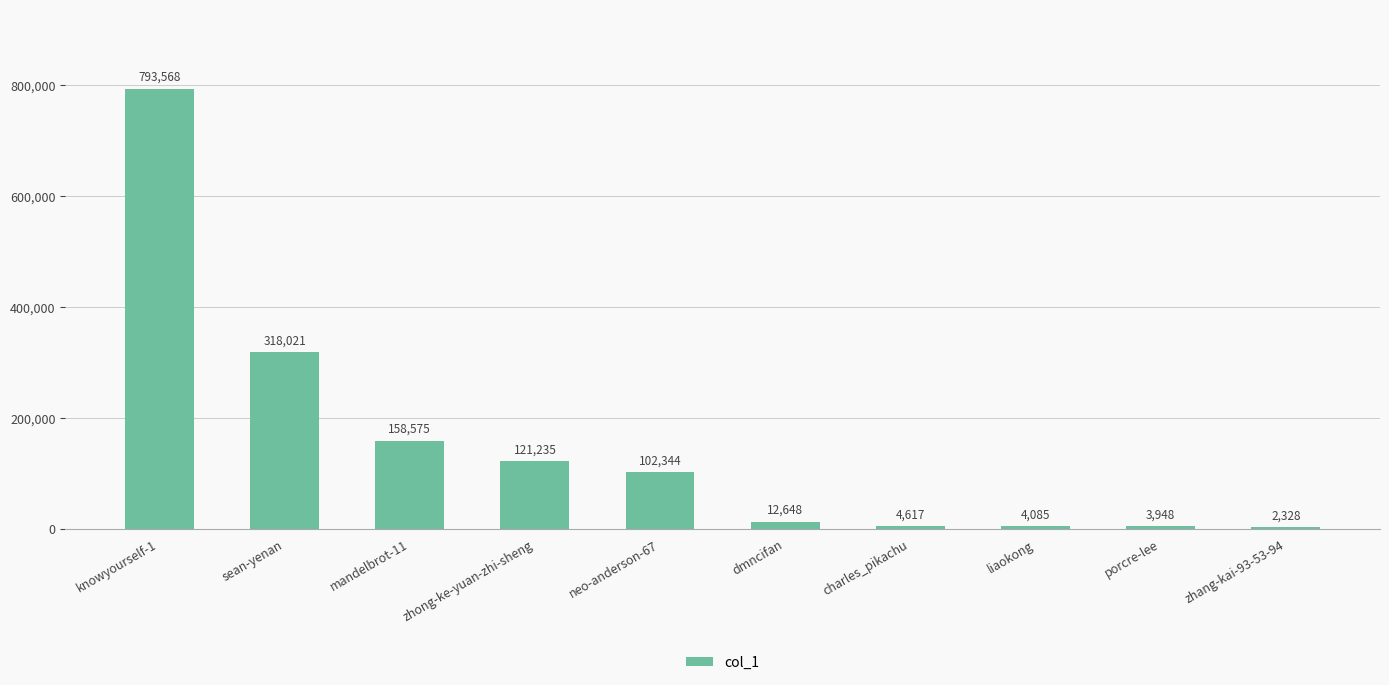

What is the approximate value at neo-anderson-67?

102344